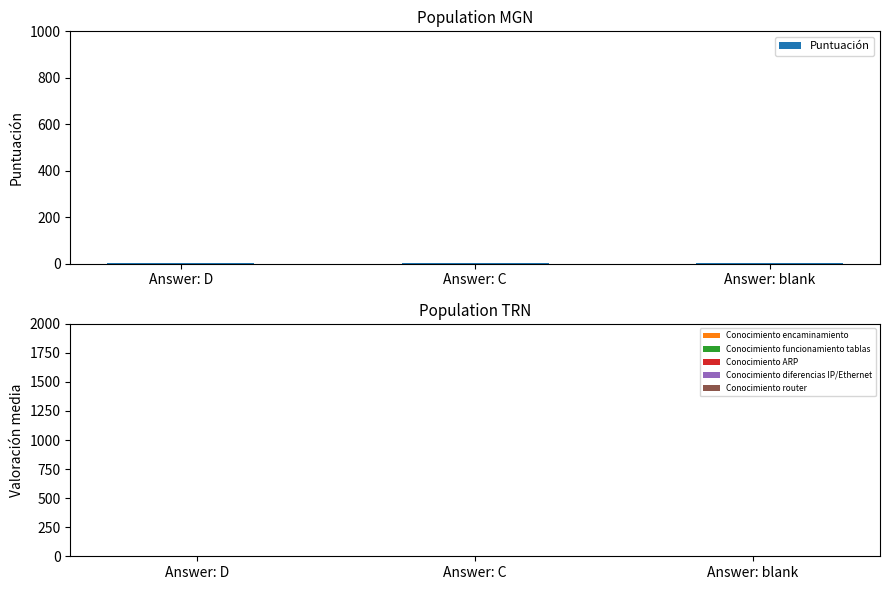

How many bars are there in total?

18